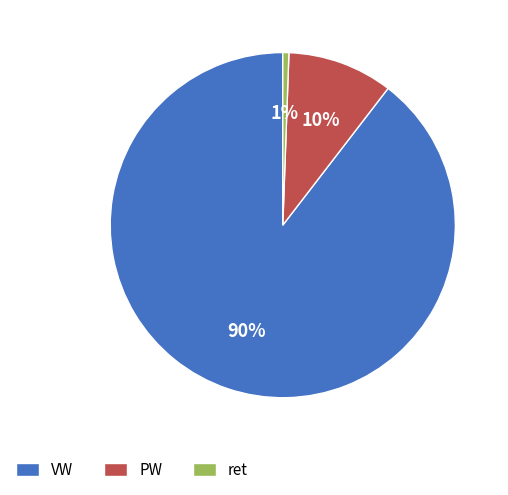

Which has a higher value, VW or ret?

VW